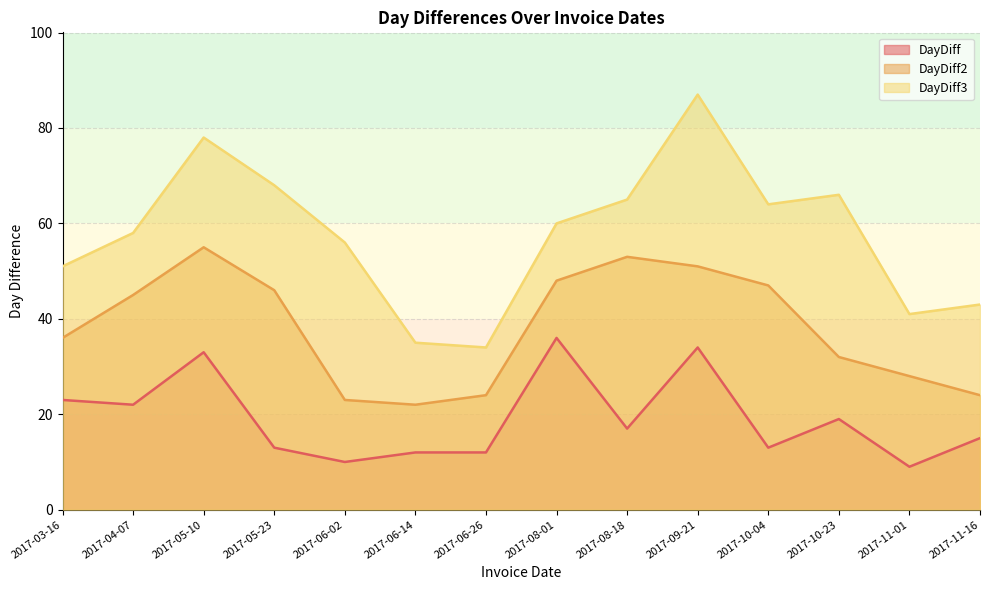

What is the greatest value displayed?

87